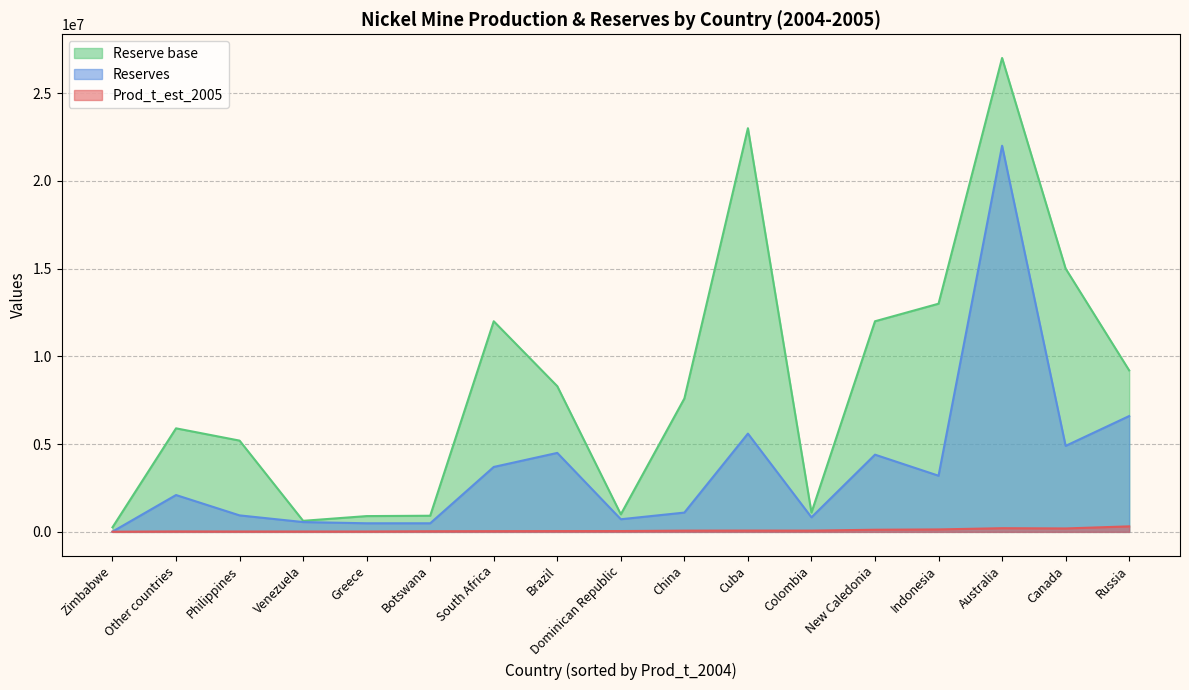

What is the sum of the Reserve base values at Indonesia and Botswana?

13920000